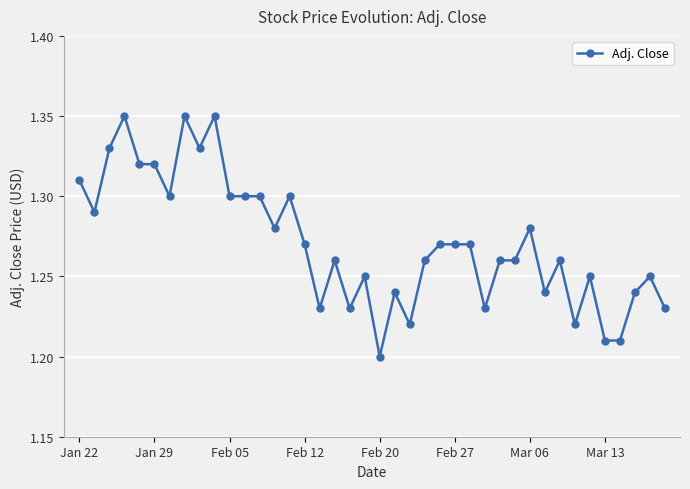

Does the chart display data point markers on the line(s)?

Yes